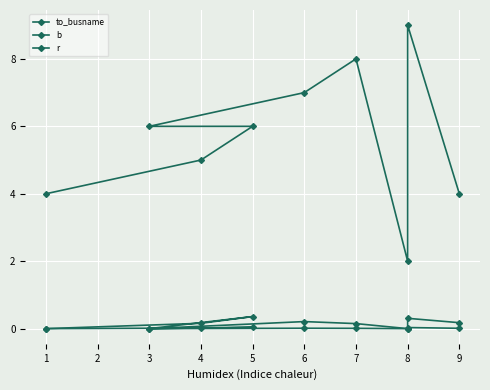

True or false: to_busname has more than 2 points higher than both neighbors.

False